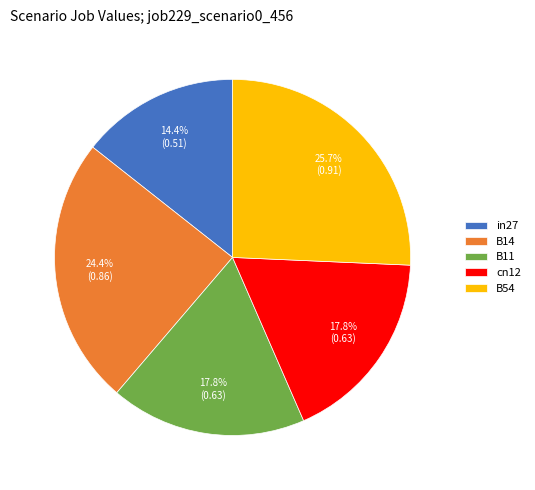

To the nearest percent, what percentage of the pie is B54?

26%